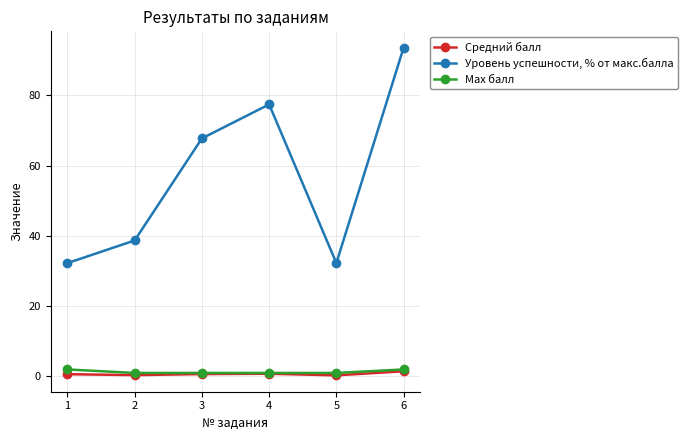

At which label does Уровень успешности, % от макс.балла first exceed 67?

3